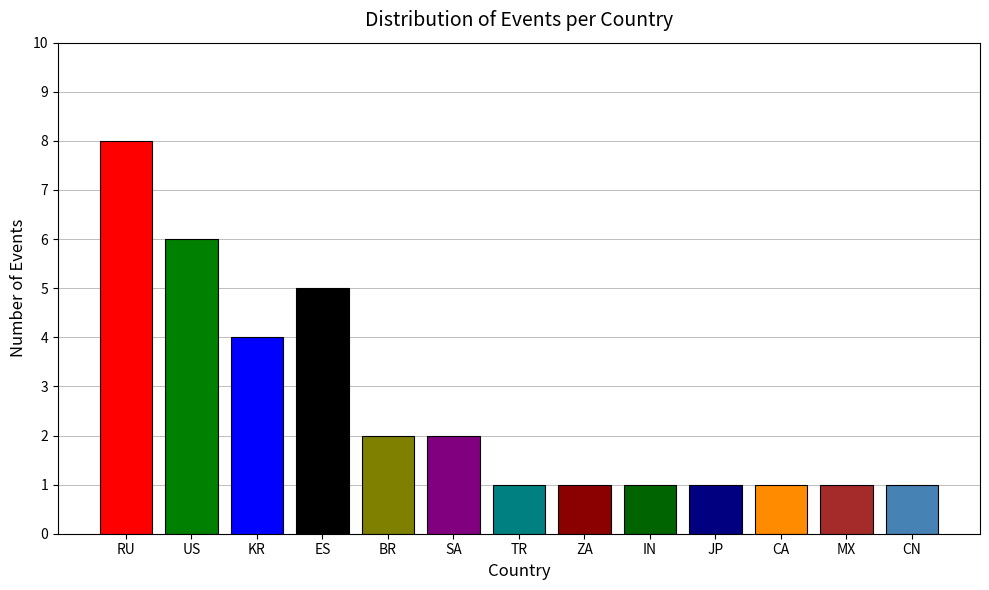

True or false: the data shows 10 at US.

False